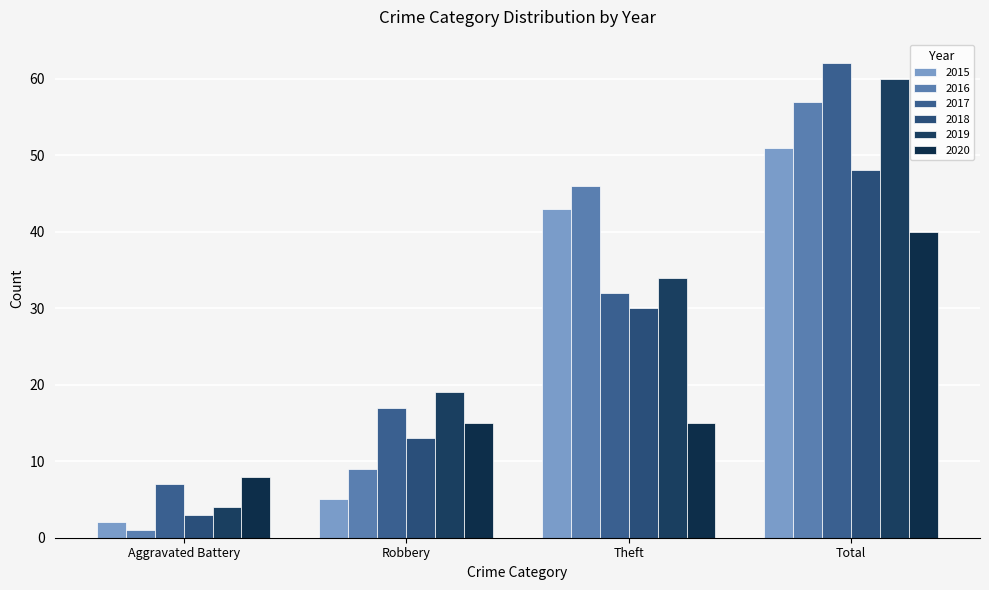

How many groups of bars are there?

4